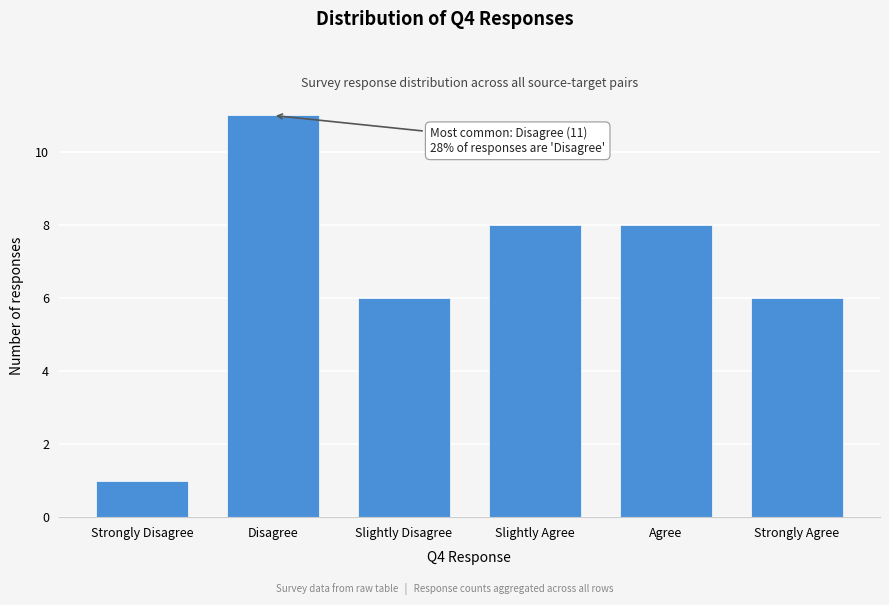

Reading right to left, what are all the values shown in this chart?

6	8	8	6	11	1